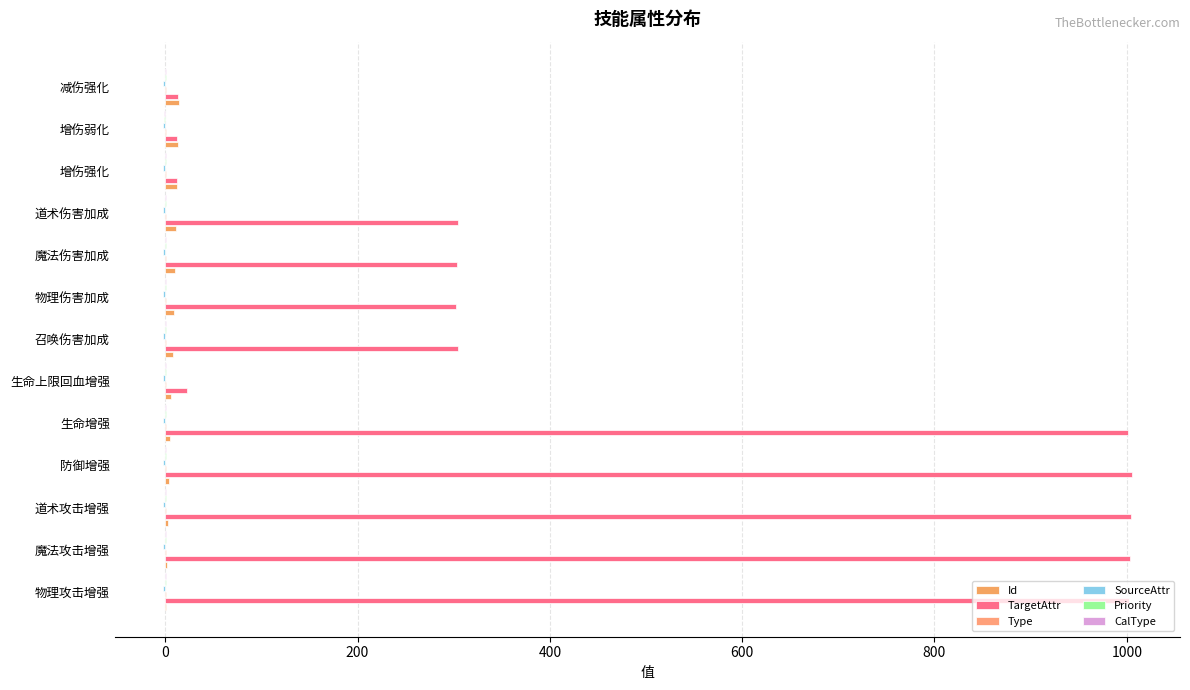

Count the number of categories in the chart.

13